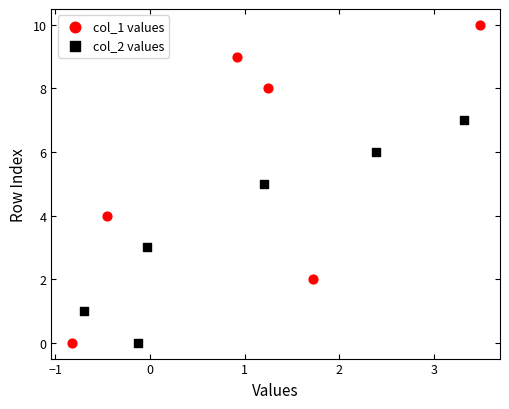

Which series reaches the maximum Y coordinate?

col_1 values